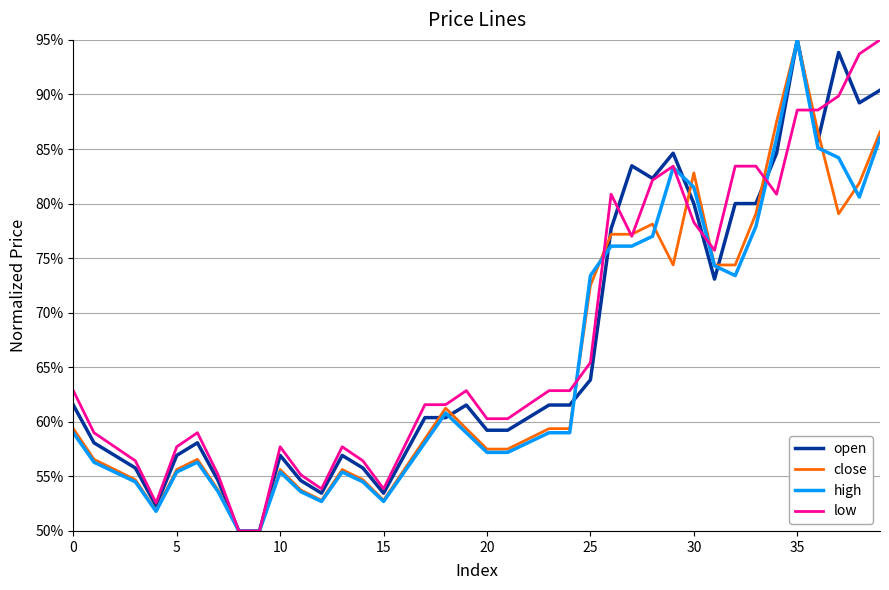

What is the label of the 34th point from the left?

33